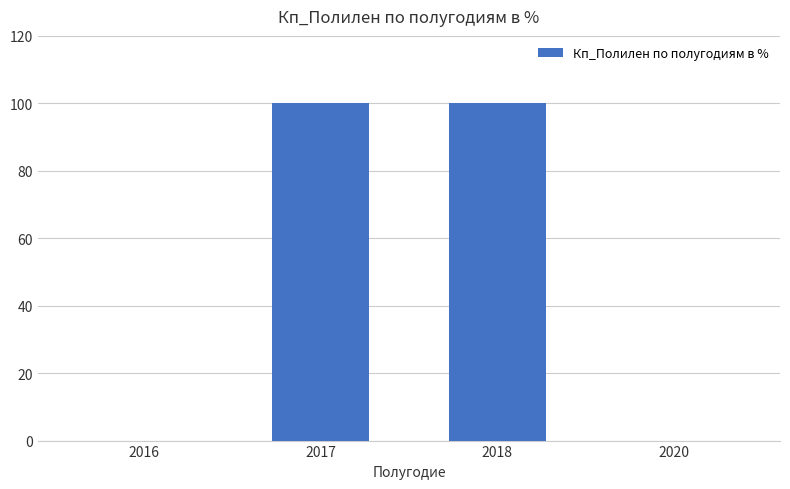

Reading left to right, list all the values displayed in this chart.

0	100	100	0